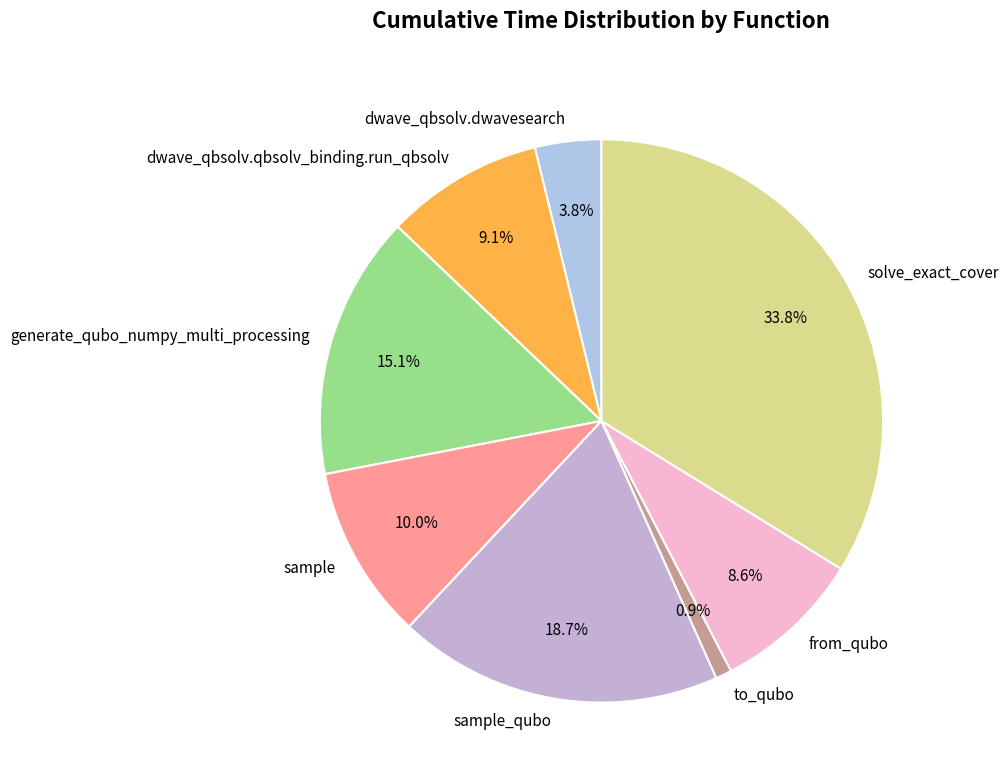

How many slices are in this pie chart?

8